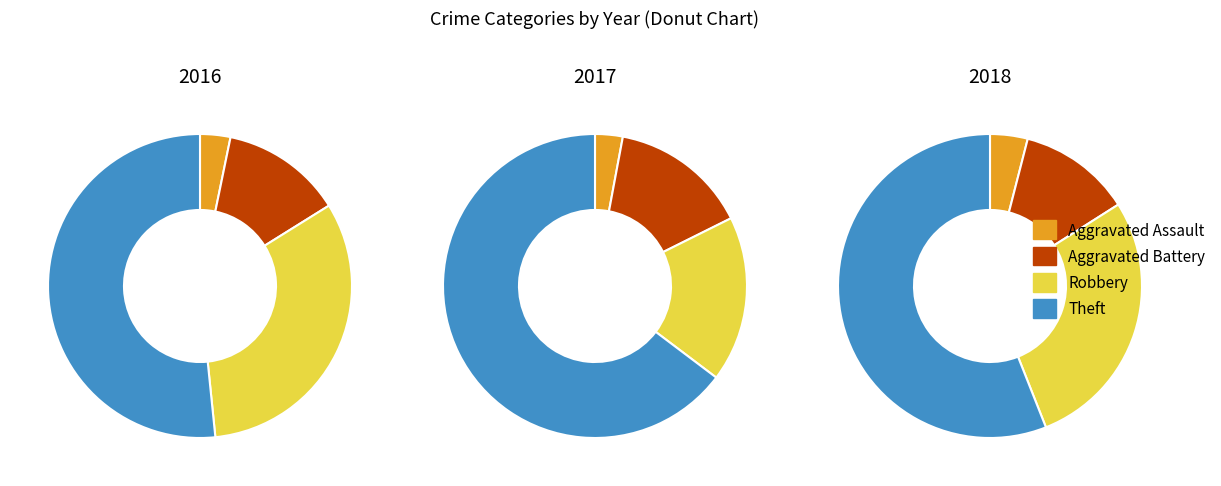

Is the sum of Robbery and Aggravated Assault greater than half?

No